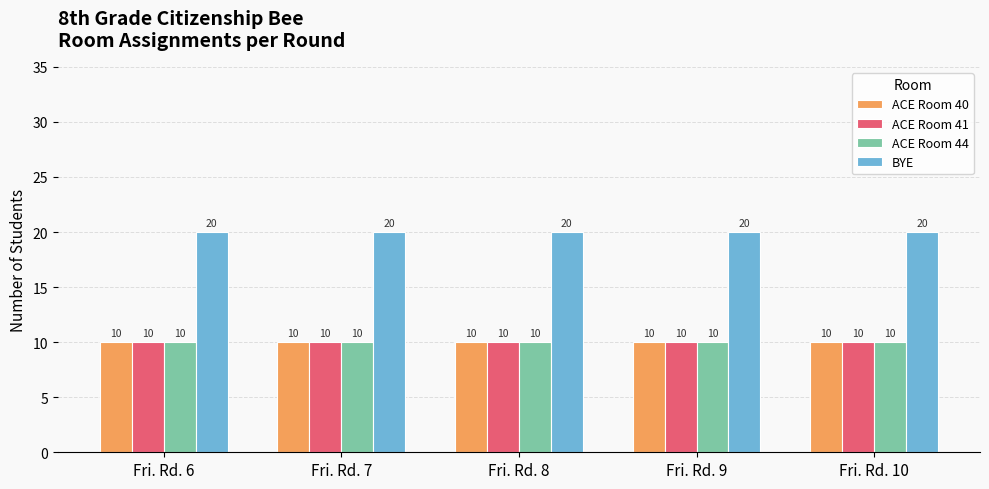

What is the difference between the highest and lowest values at Fri. Rd. 8?

10